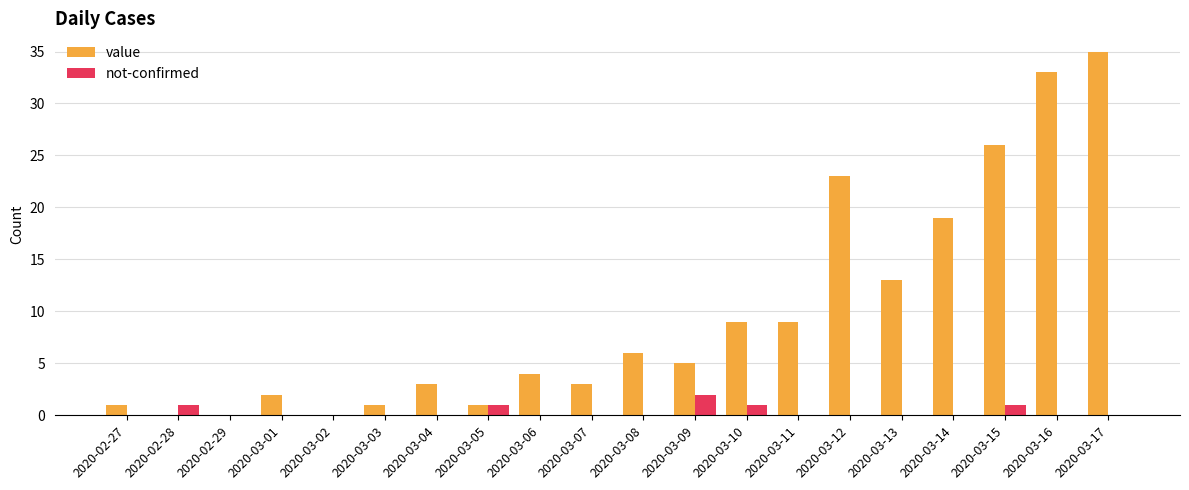

Reading left to right, list all the values displayed in this chart.

value: 2020-02-27=1	2020-02-28=0	2020-02-29=0	2020-03-01=2	2020-03-02=0	2020-03-03=1	2020-03-04=3	2020-03-05=1	2020-03-06=4	2020-03-07=3	2020-03-08=6	2020-03-09=5	2020-03-10=9	2020-03-11=9	2020-03-12=23	2020-03-13=13	2020-03-14=19	2020-03-15=26	2020-03-16=33	2020-03-17=35
not-confirmed: 2020-02-27=0	2020-02-28=1	2020-02-29=0	2020-03-01=0	2020-03-02=0	2020-03-03=0	2020-03-04=0	2020-03-05=1	2020-03-06=0	2020-03-07=0	2020-03-08=0	2020-03-09=2	2020-03-10=1	2020-03-11=0	2020-03-12=0	2020-03-13=0	2020-03-14=0	2020-03-15=1	2020-03-16=0	2020-03-17=0